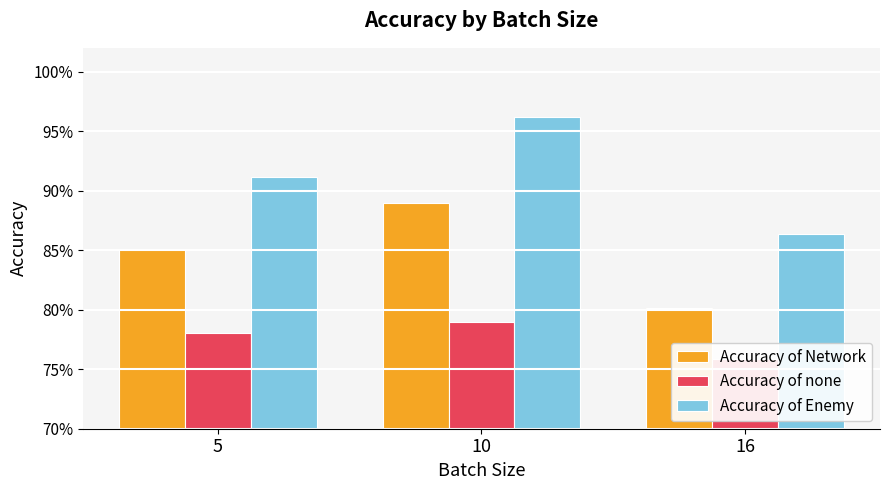

Which series has the widest spread of values?

Accuracy of Enemy